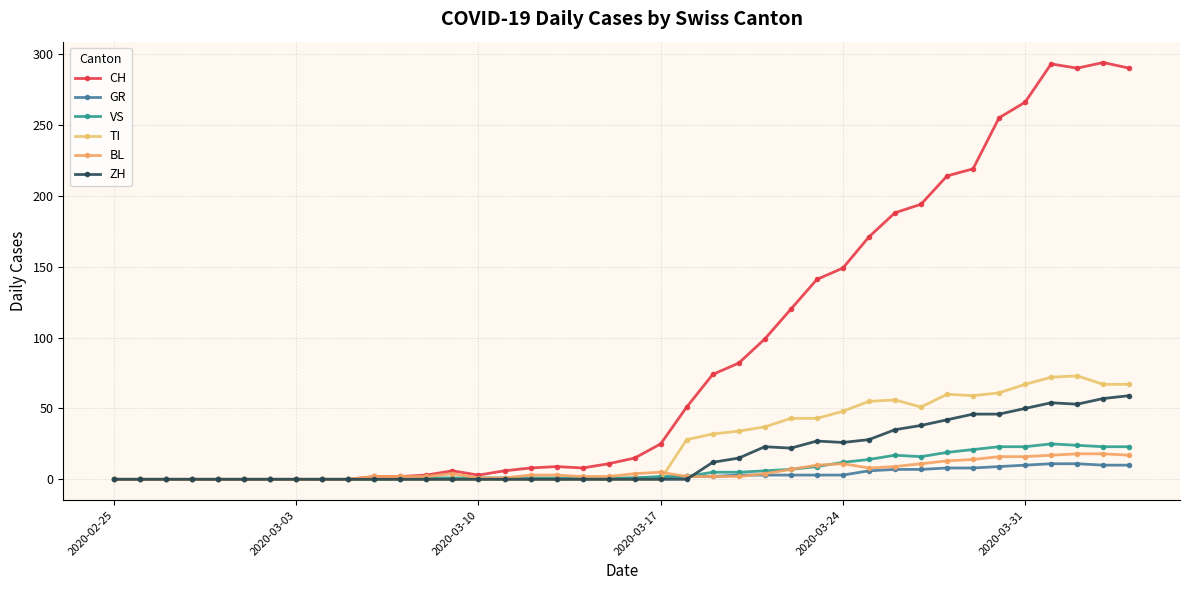

Which series ends up on top after the final intersection of VS and ZH?

ZH